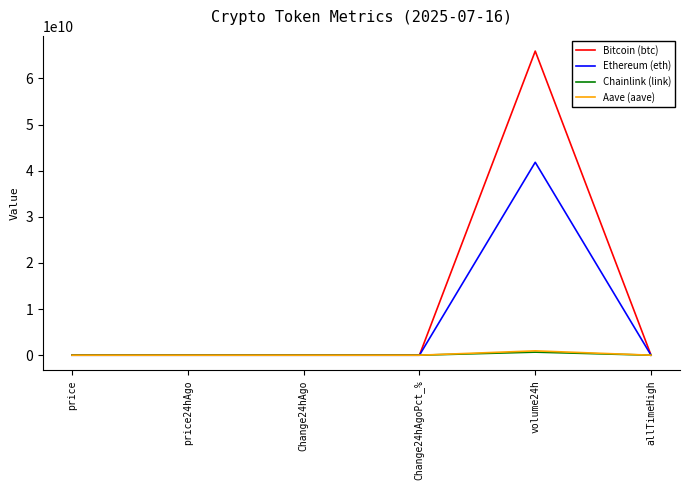

At which category is the sum across all series the highest?

volume24h